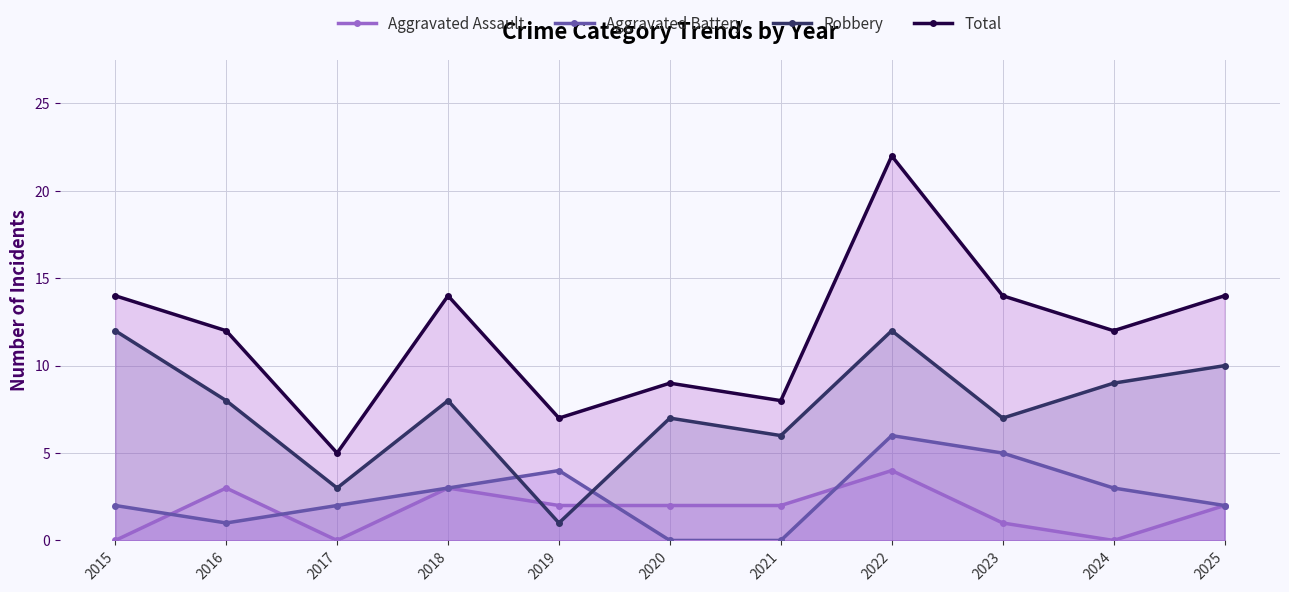

Reading right to left, transcribe all the data shown in this chart.

Aggravated Assault: 2	0	1	4	2	2	2	3	0	3	0
Aggravated Battery: 2	3	5	6	0	0	4	3	2	1	2
Robbery: 10	9	7	12	6	7	1	8	3	8	12
Total: 14	12	14	22	8	9	7	14	5	12	14